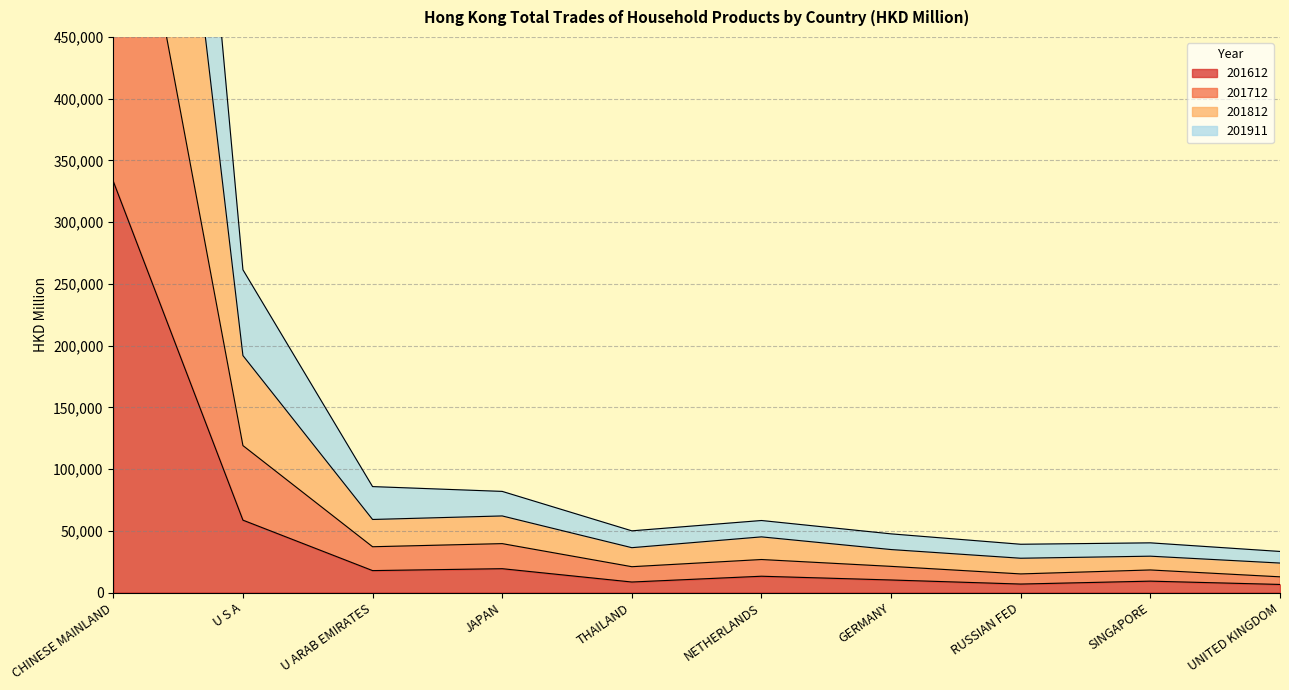

Where is the first local maximum for 201812?

JAPAN